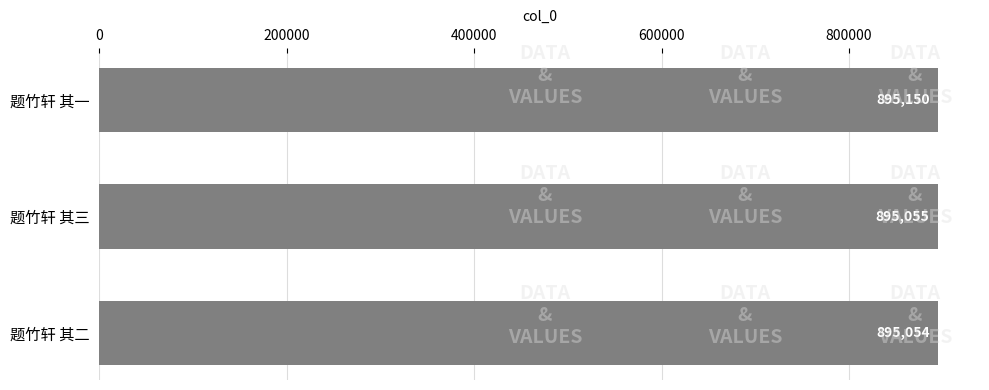

Rank the categories by value from highest to lowest.

题竹轩 其一, 题竹轩 其三, 题竹轩 其二